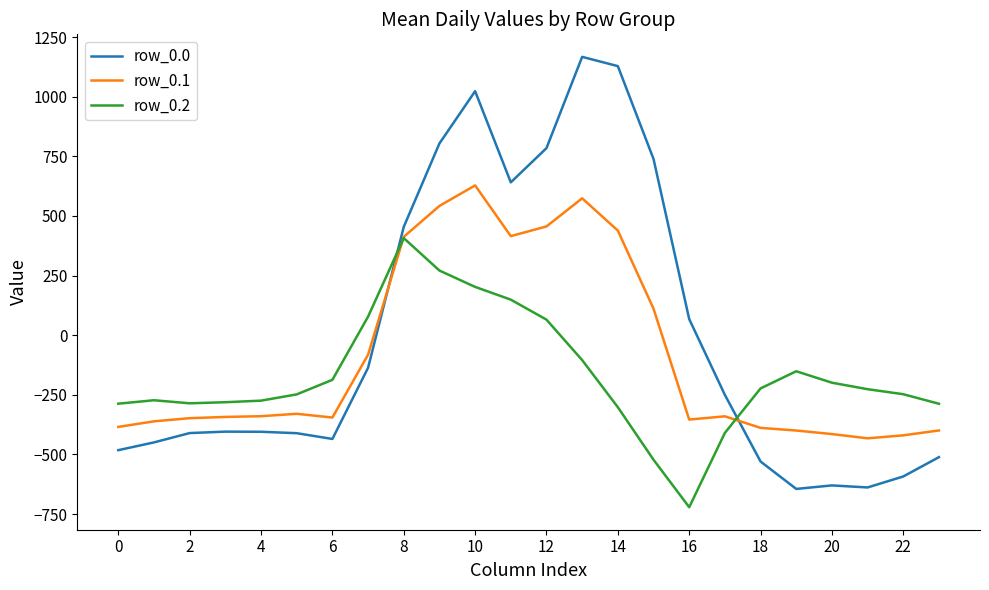

Which series has the largest range (max minus min)?

row_0.0